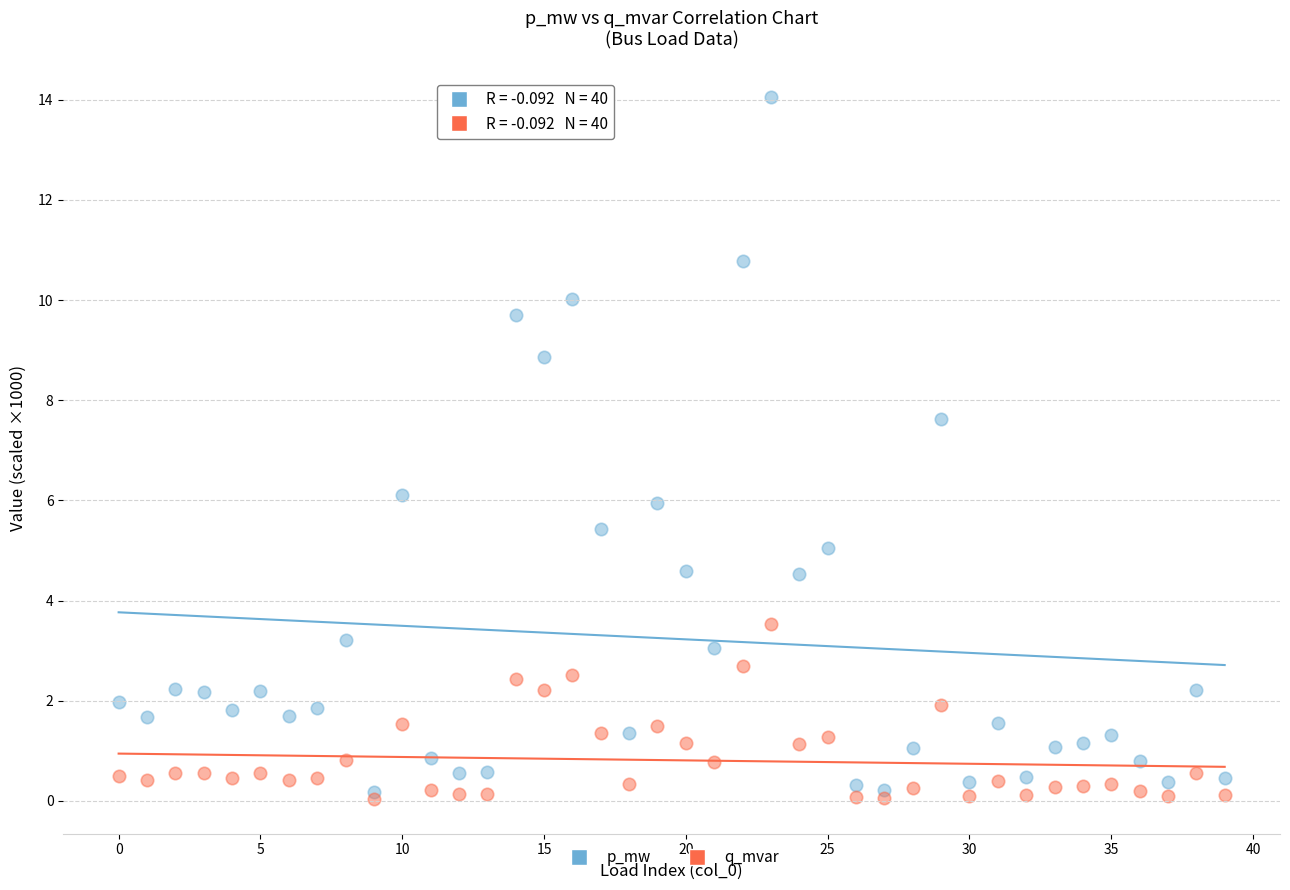

Across all series, what Y value is closest to 7?

7.6